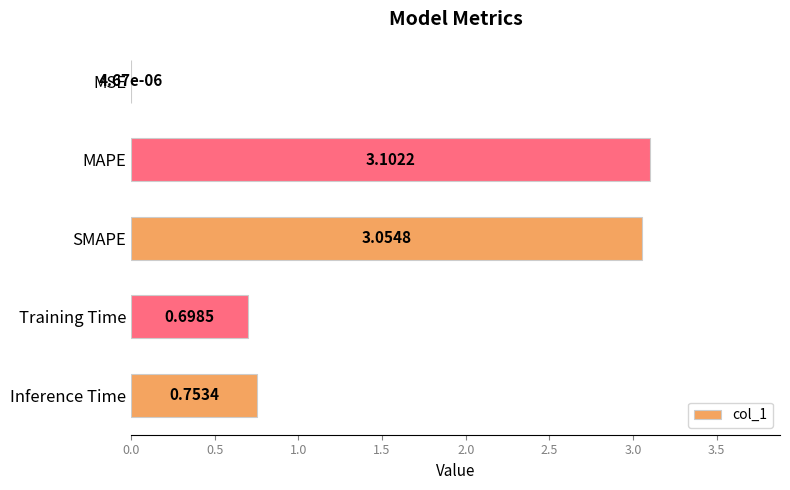

Which category has the highest value across all series?

MAPE